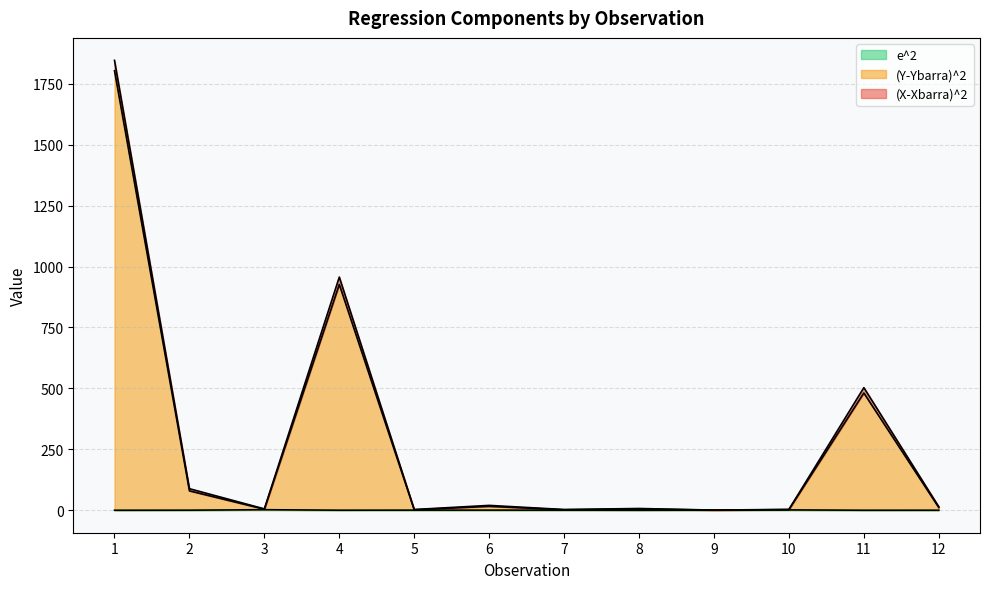

What is the highest value of the e^2 series?

2.1